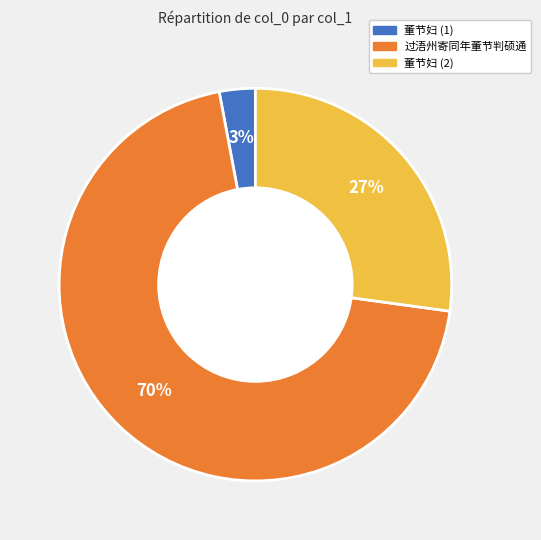

How many segments does this pie chart have?

3